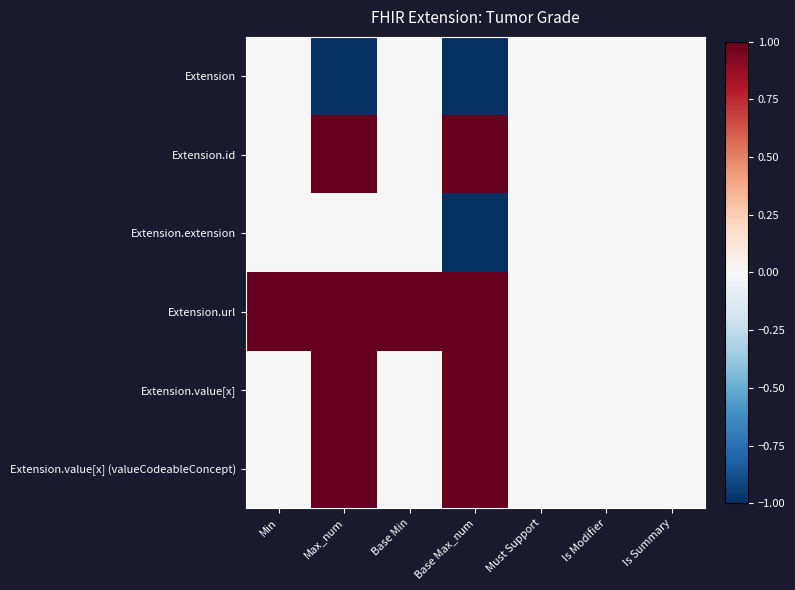

What is the spread (max minus min) of values at Max_num?

2